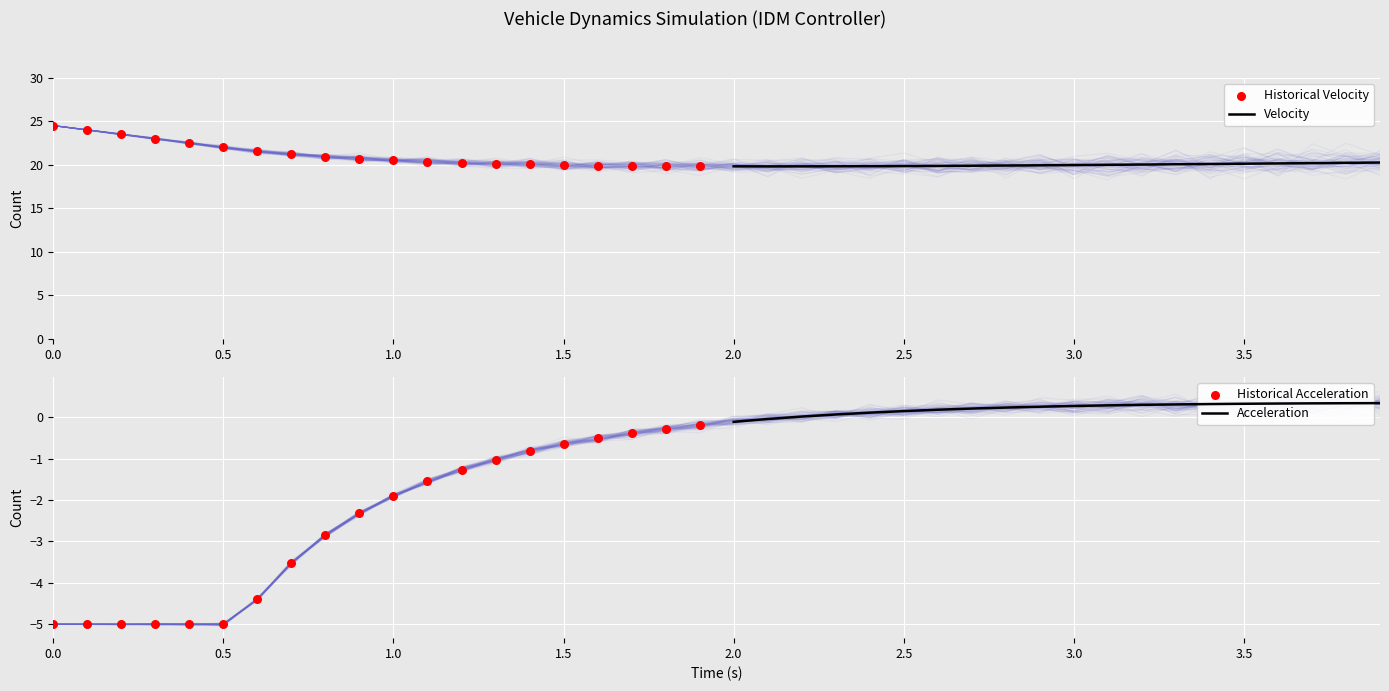

Which series has the largest Y range (max minus min)?

Historical Acceleration